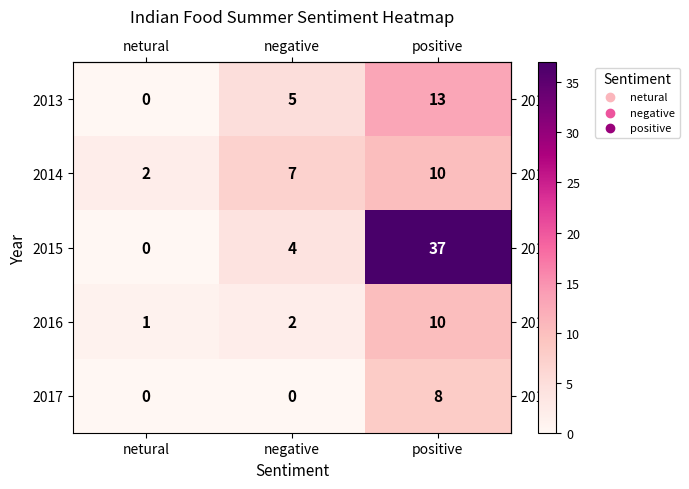

What is the difference between the highest and lowest values at negative?

7